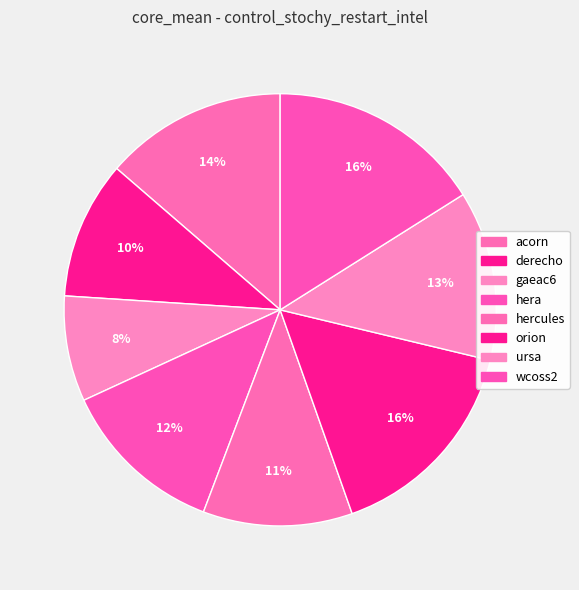

How much of the chart is everything except orion?

84.2%